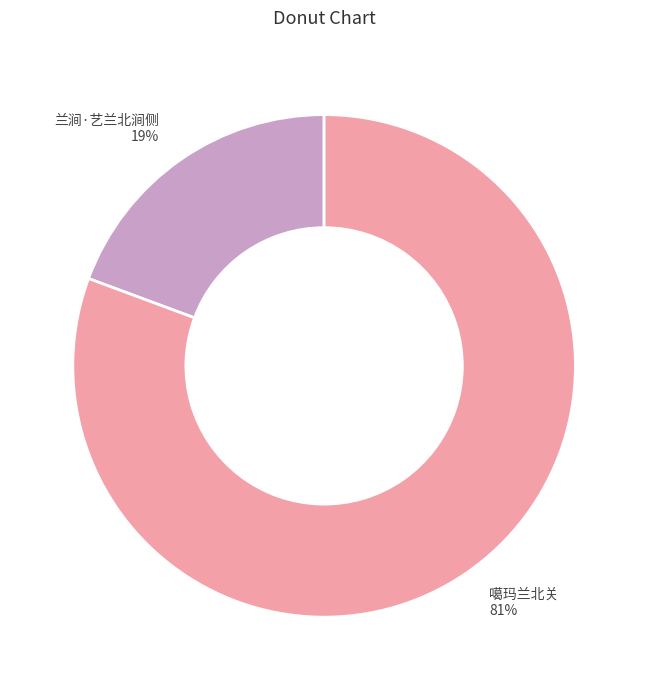

What is the largest slice in the pie chart?

噶玛兰北关